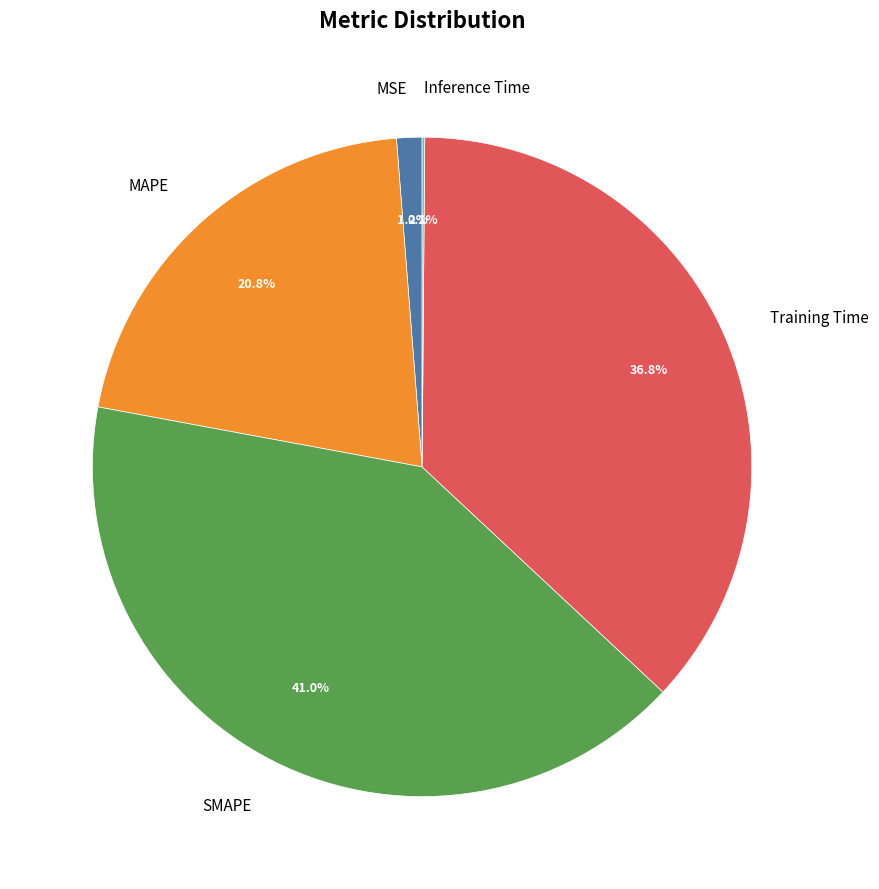

What is the ratio of the value at MAPE to the value at SMAPE?

0.5